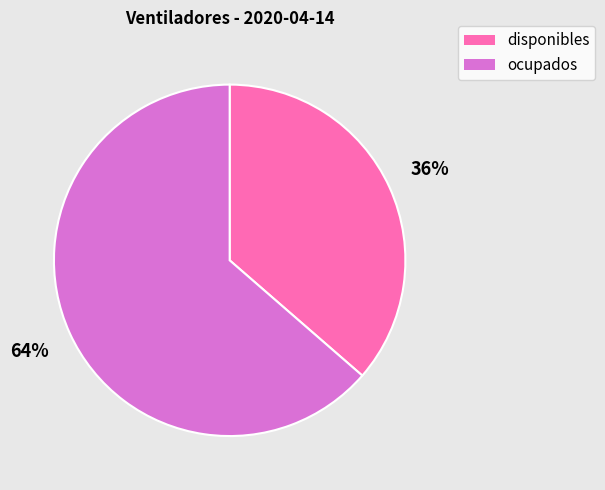

Which has a higher value, disponibles or ocupados?

ocupados